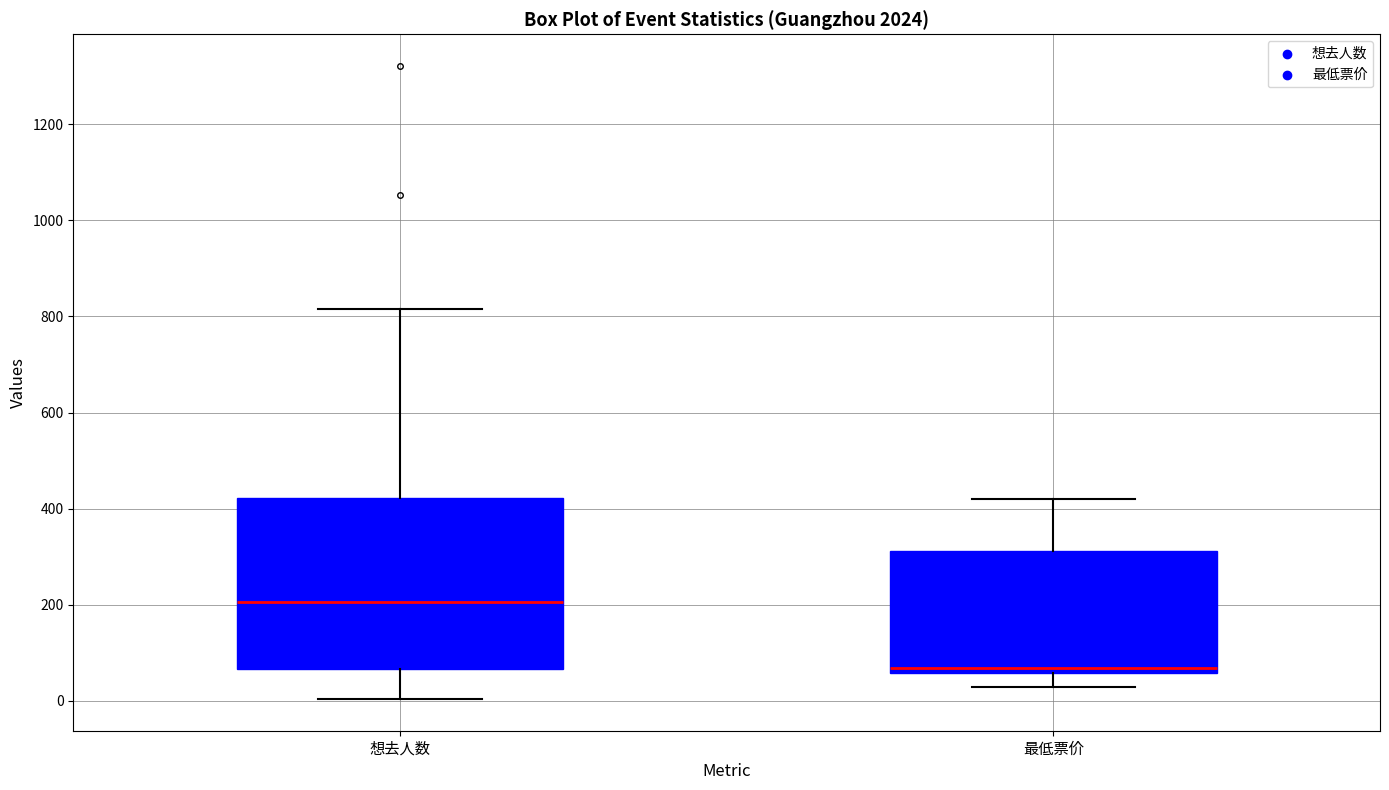

Where does the upper whisker of the box for 最低票价 end on the y-axis? The values are not printed on the chart, so give them approximately, as read against the axis.

420